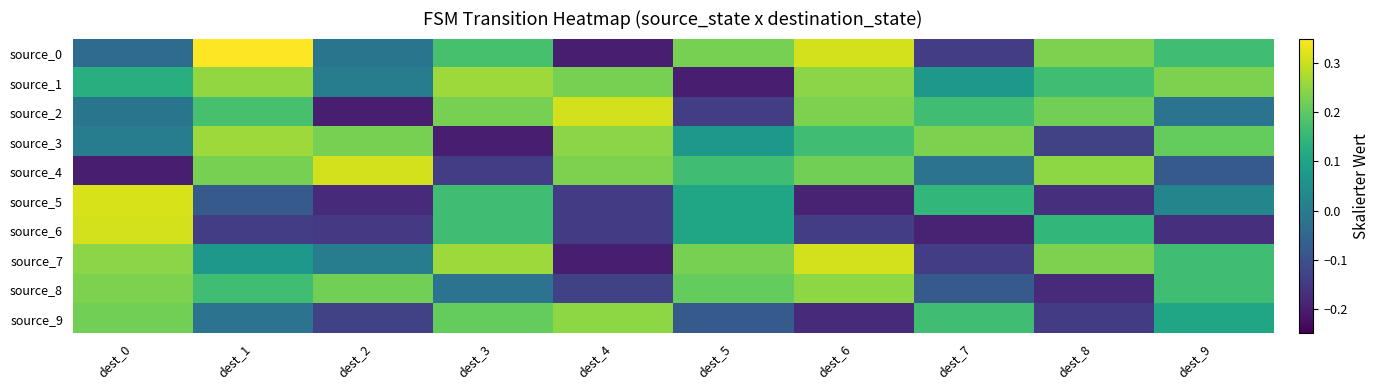

Reading right to left, list all the values displayed in this chart.

source_0: dest_9=0.2	dest_8=0.2	dest_7=-0.1	dest_6=0.3	dest_5=0.2	dest_4=-0.2	dest_3=0.2	dest_2=-0.0	dest_1=0.4	dest_0=-0.0
source_1: dest_9=0.2	dest_8=0.2	dest_7=0.1	dest_6=0.2	dest_5=-0.2	dest_4=0.2	dest_3=0.3	dest_2=0.0	dest_1=0.3	dest_0=0.1
source_2: dest_9=-0.0	dest_8=0.2	dest_7=0.2	dest_6=0.2	dest_5=-0.1	dest_4=0.3	dest_3=0.2	dest_2=-0.2	dest_1=0.2	dest_0=-0.0
source_3: dest_9=0.2	dest_8=-0.1	dest_7=0.2	dest_6=0.2	dest_5=0.1	dest_4=0.2	dest_3=-0.2	dest_2=0.2	dest_1=0.3	dest_0=0.0
source_4: dest_9=-0.1	dest_8=0.2	dest_7=-0.0	dest_6=0.2	dest_5=0.2	dest_4=0.2	dest_3=-0.1	dest_2=0.3	dest_1=0.2	dest_0=-0.2
source_5: dest_9=0.0	dest_8=-0.2	dest_7=0.1	dest_6=-0.2	dest_5=0.1	dest_4=-0.1	dest_3=0.2	dest_2=-0.2	dest_1=-0.1	dest_0=0.3
source_6: dest_9=-0.2	dest_8=0.1	dest_7=-0.2	dest_6=-0.1	dest_5=0.1	dest_4=-0.1	dest_3=0.2	dest_2=-0.1	dest_1=-0.1	dest_0=0.3
source_7: dest_9=0.2	dest_8=0.2	dest_7=-0.1	dest_6=0.3	dest_5=0.2	dest_4=-0.2	dest_3=0.3	dest_2=0.0	dest_1=0.1	dest_0=0.2
source_8: dest_9=0.2	dest_8=-0.2	dest_7=-0.1	dest_6=0.2	dest_5=0.2	dest_4=-0.1	dest_3=-0.0	dest_2=0.2	dest_1=0.2	dest_0=0.2
source_9: dest_9=0.1	dest_8=-0.1	dest_7=0.2	dest_6=-0.2	dest_5=-0.1	dest_4=0.2	dest_3=0.2	dest_2=-0.1	dest_1=-0.0	dest_0=0.2